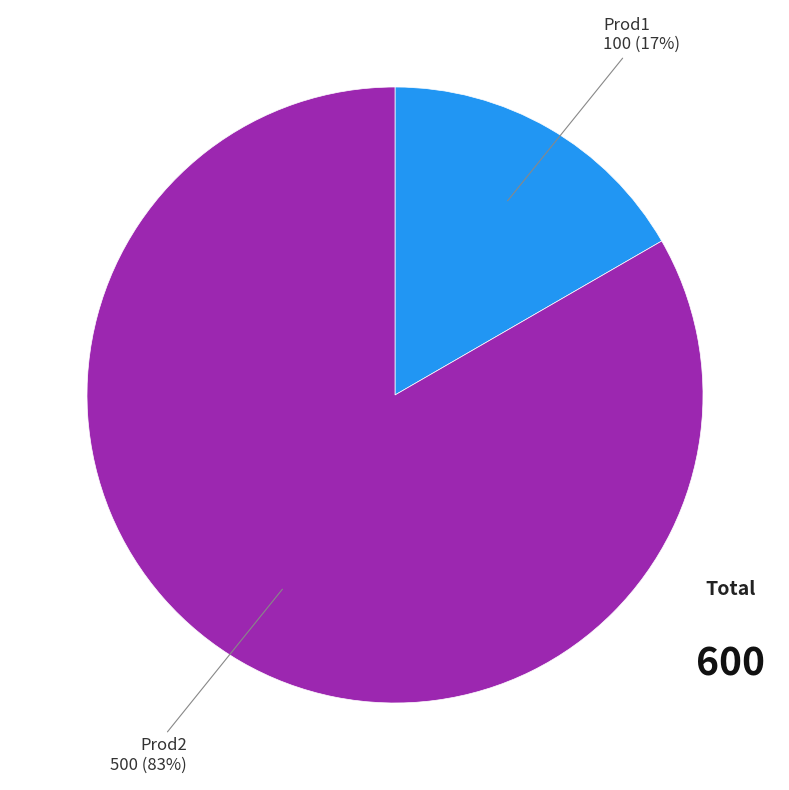

Is there a majority slice in this chart?

Yes